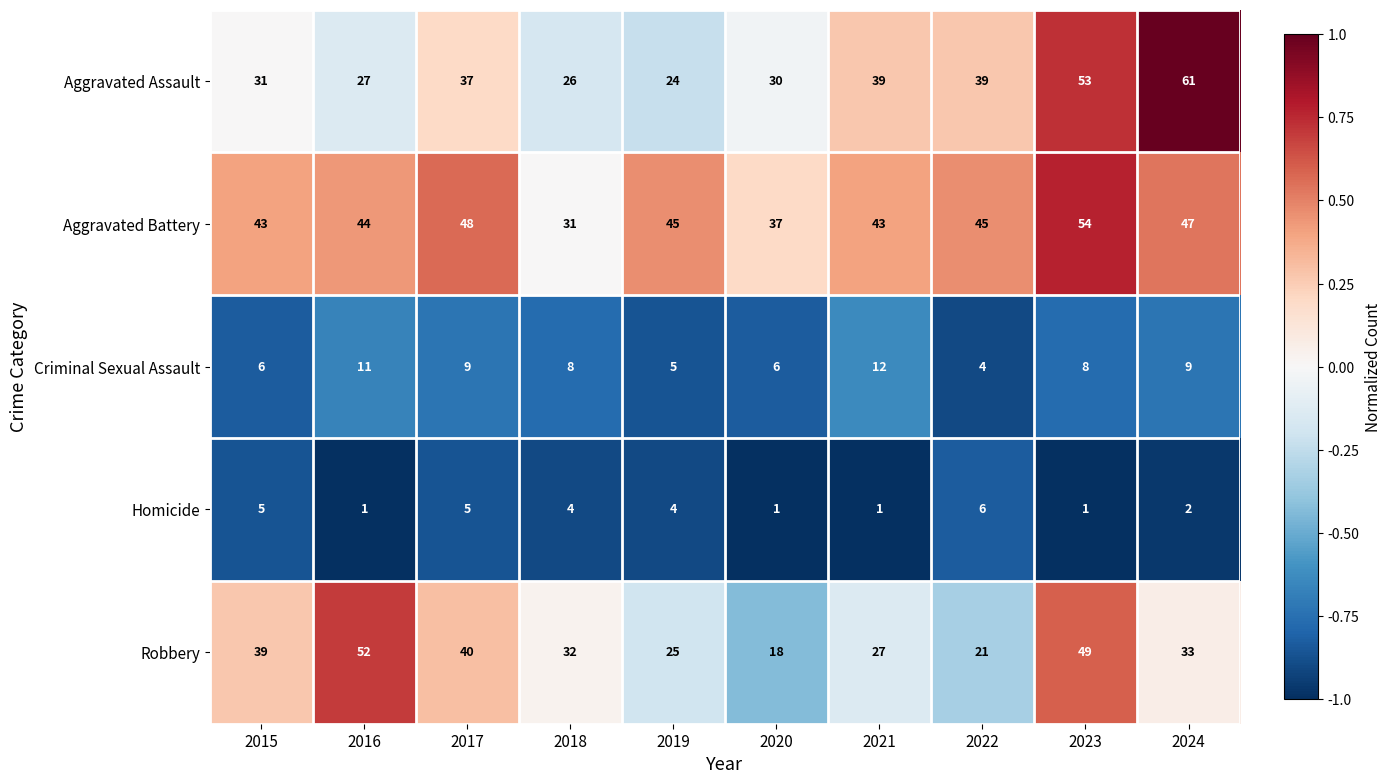

The Aggravated Assault series shows 70 at 2022. True or false?

False